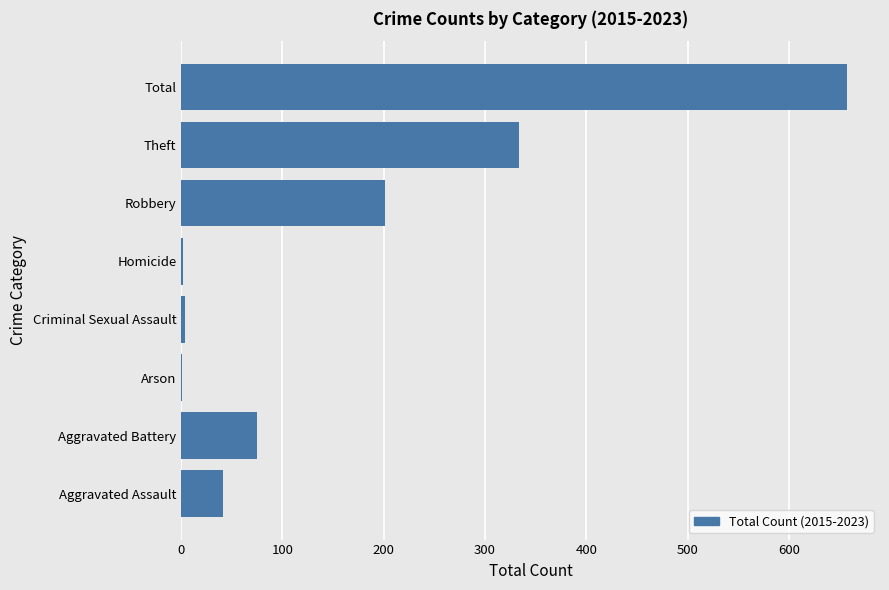

Where is the data nearest to the value 329?

Theft